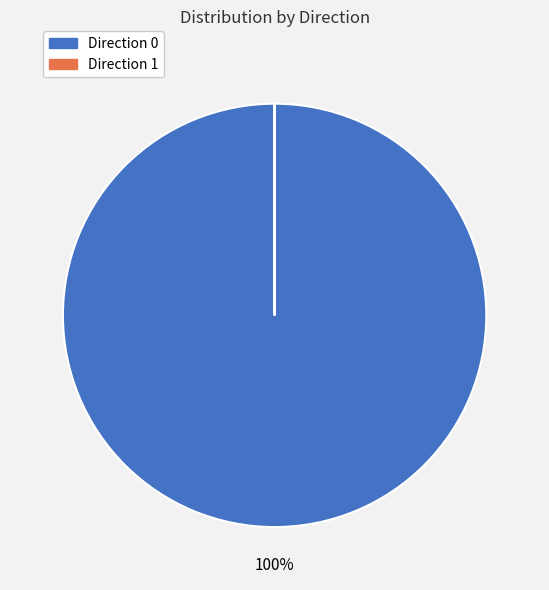

Is there a majority slice in this chart?

Yes